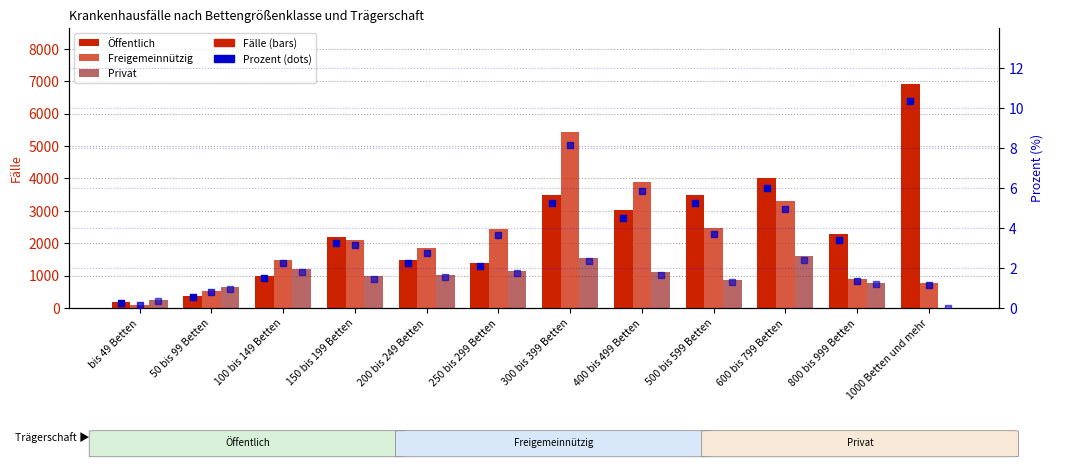

At which category is the sum across all series the highest?

300 bis 399 Betten